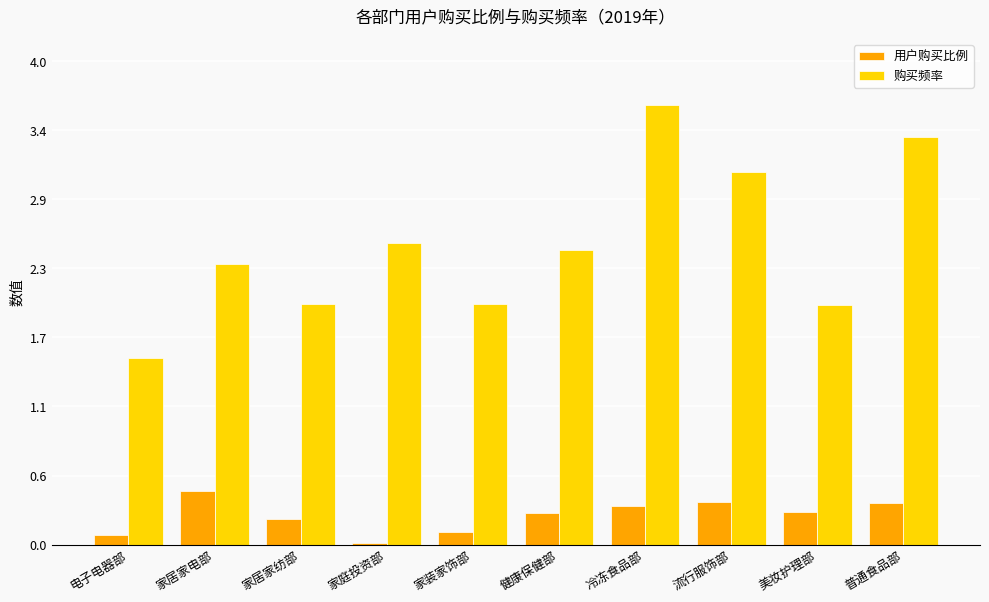

What is the difference between the maximum and minimum values in the 购买频率 series?

2.1